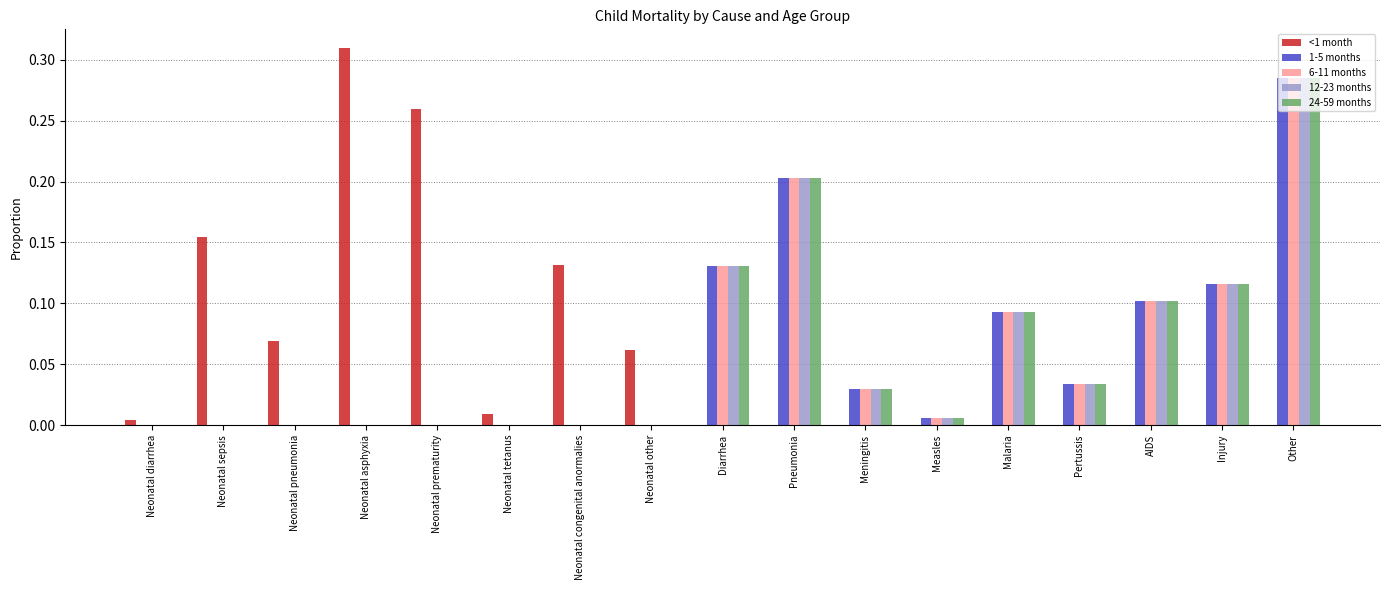

Which series changed the most between Neonatal tetanus and Neonatal congenital anormalies?

<1 month